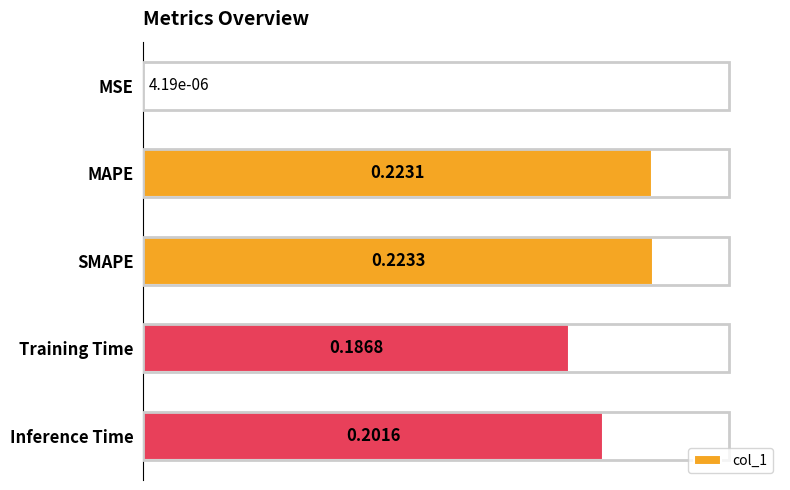

How many distinct data groups are displayed?

1